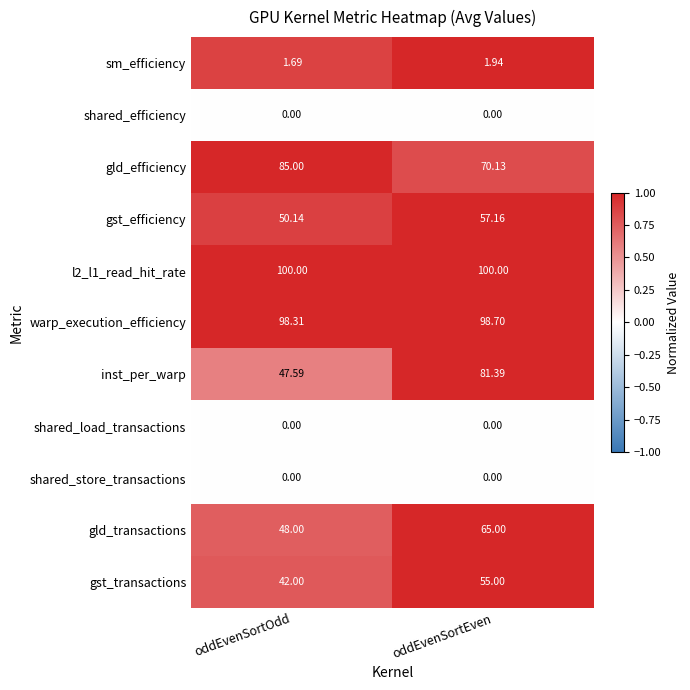

Rank the categories by sm_efficiency value from highest to lowest.

oddEvenSortEven, oddEvenSortOdd